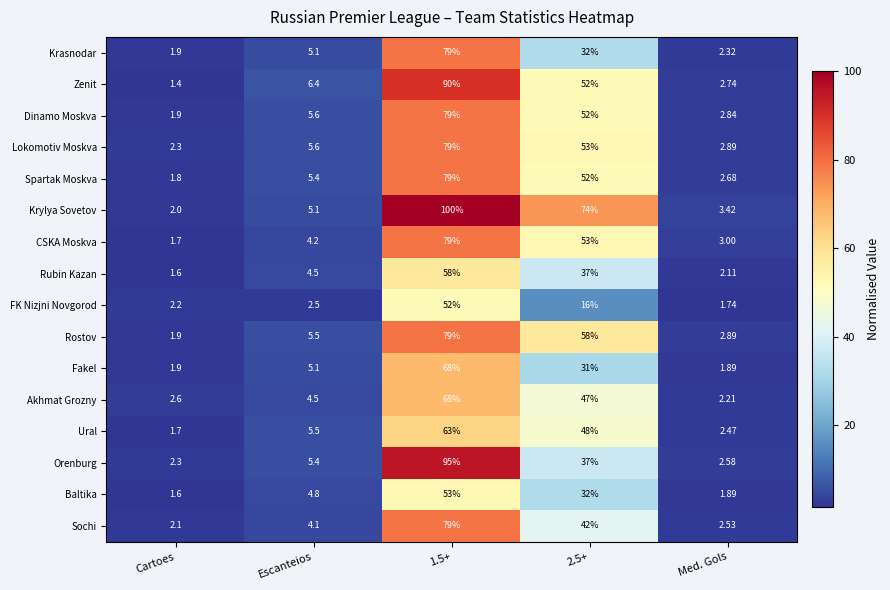

At which label does Zenit first exceed 6?

Escanteios